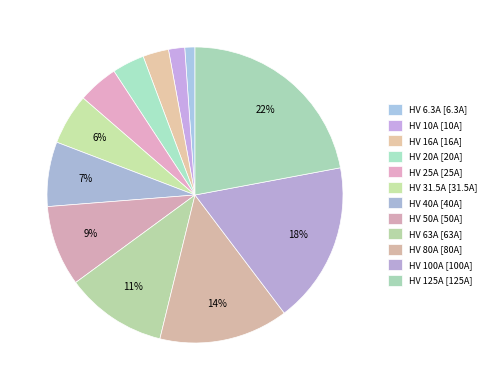

What is the smallest slice in the pie chart?

HV 6.3A